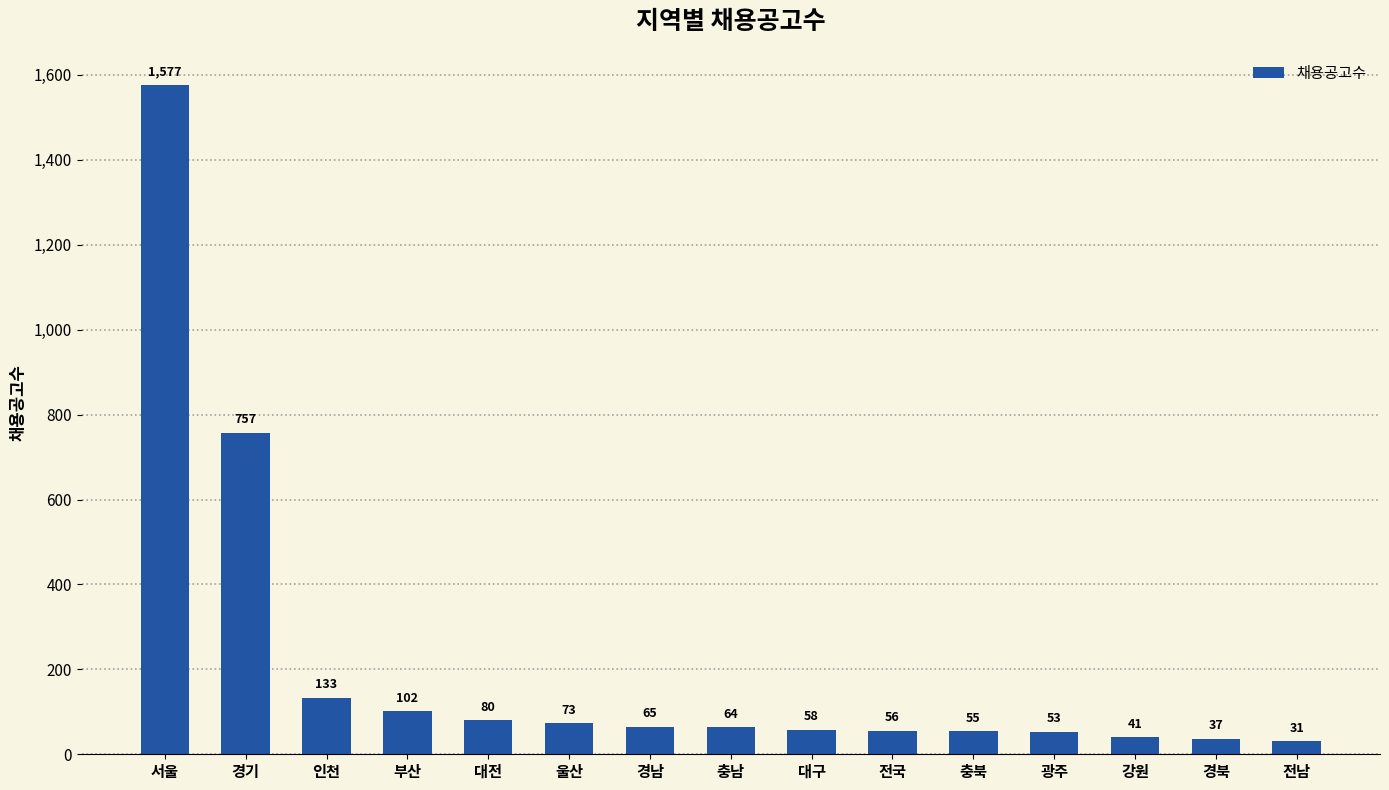

What value does the data have at 전국?

56